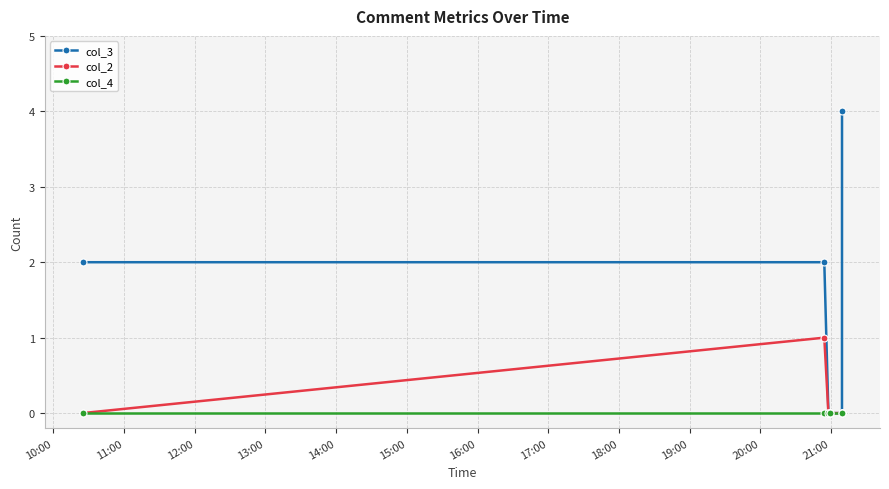

What is the value of the col_3 point at the 1st from the left?

2